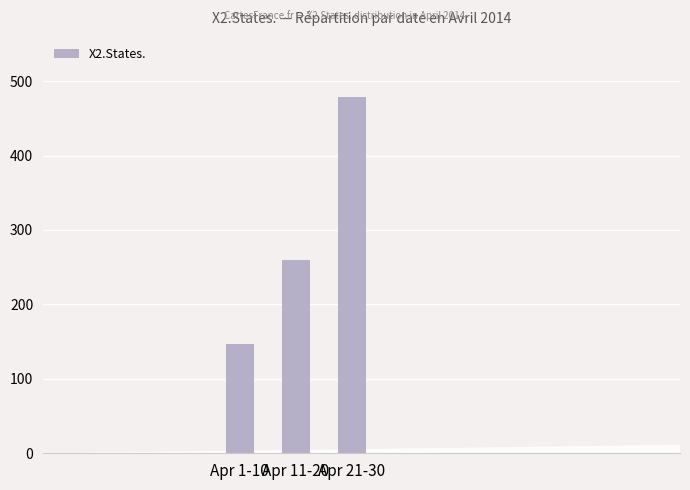

What is the ratio of the value at Apr 21-30 to the value at Apr 1-10?

3.3